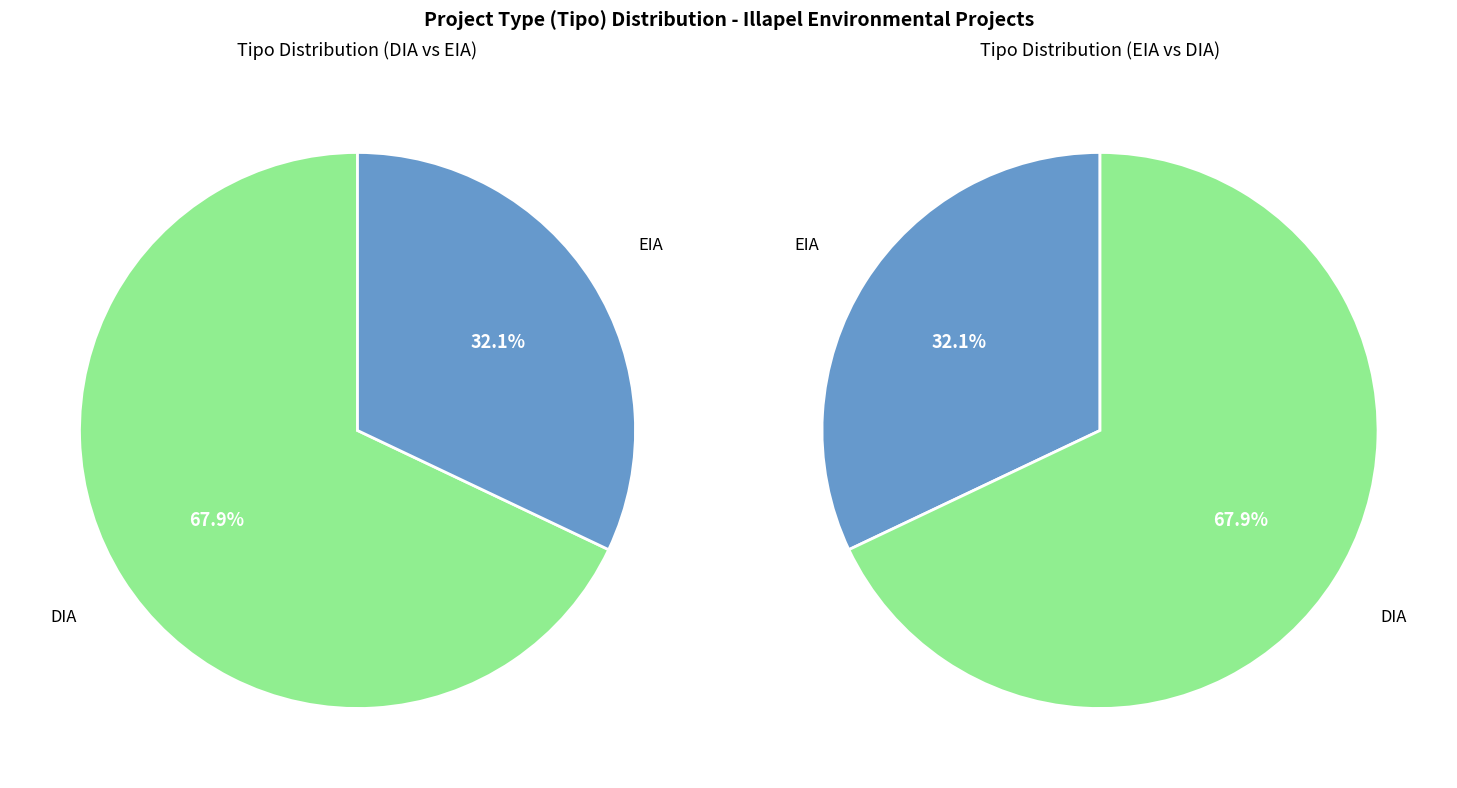

Is it true that DIA is 56% of the pie?

False